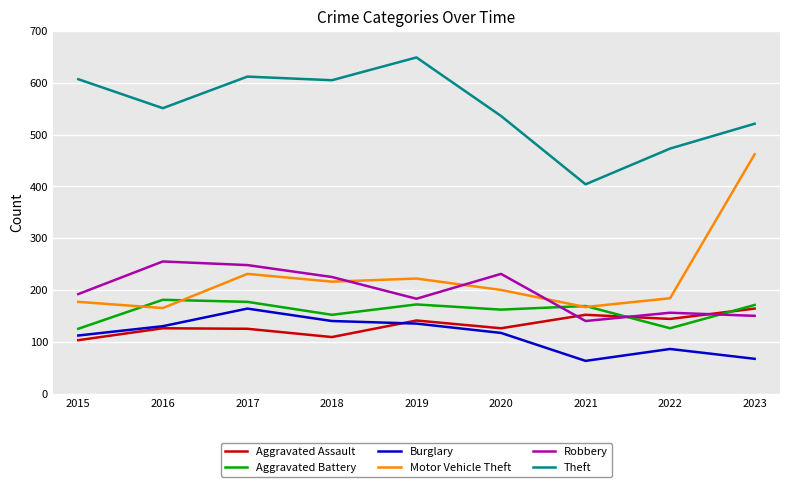

How many interior local peaks does the Theft series have?

2